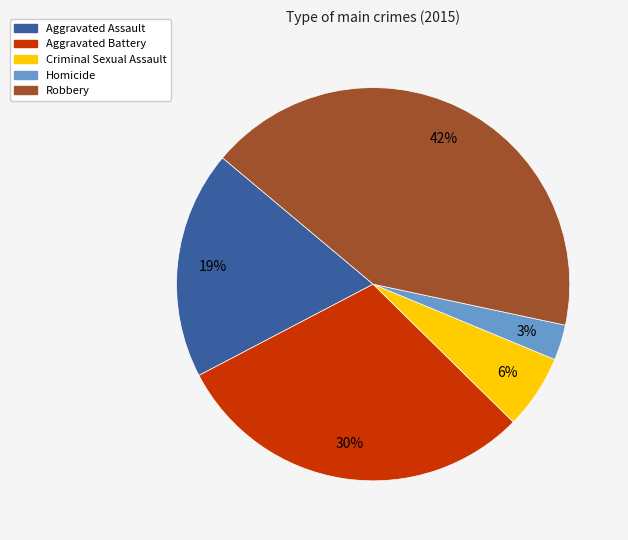

Count the number of slices in the pie.

5